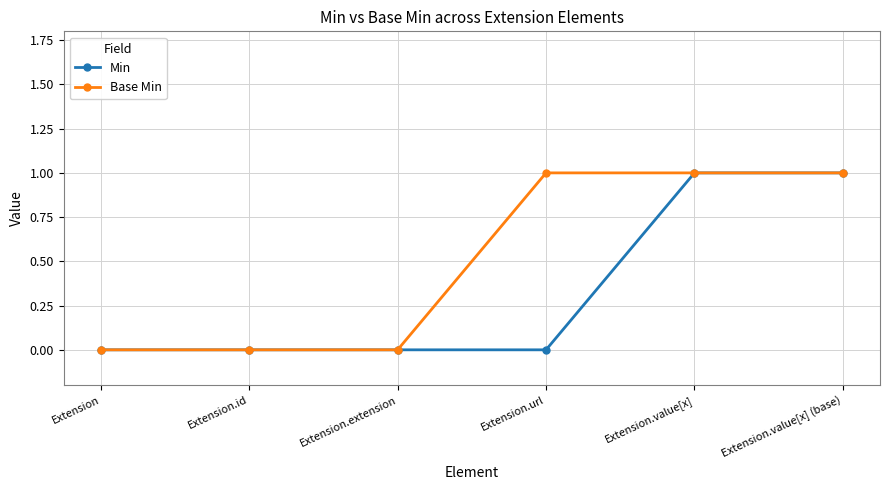

At Extension.url, list the series in order from smallest to largest.

Min, Base Min